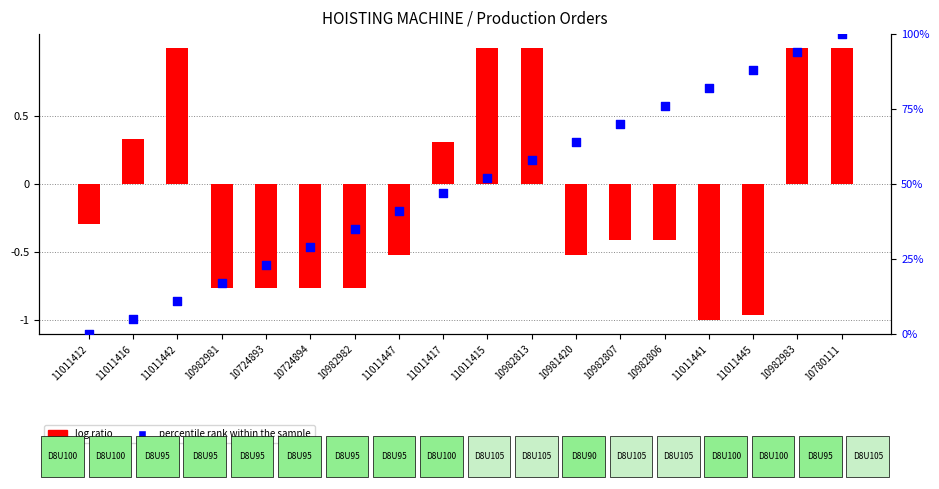

Which series reaches the maximum Y coordinate?

percentile rank within the sample